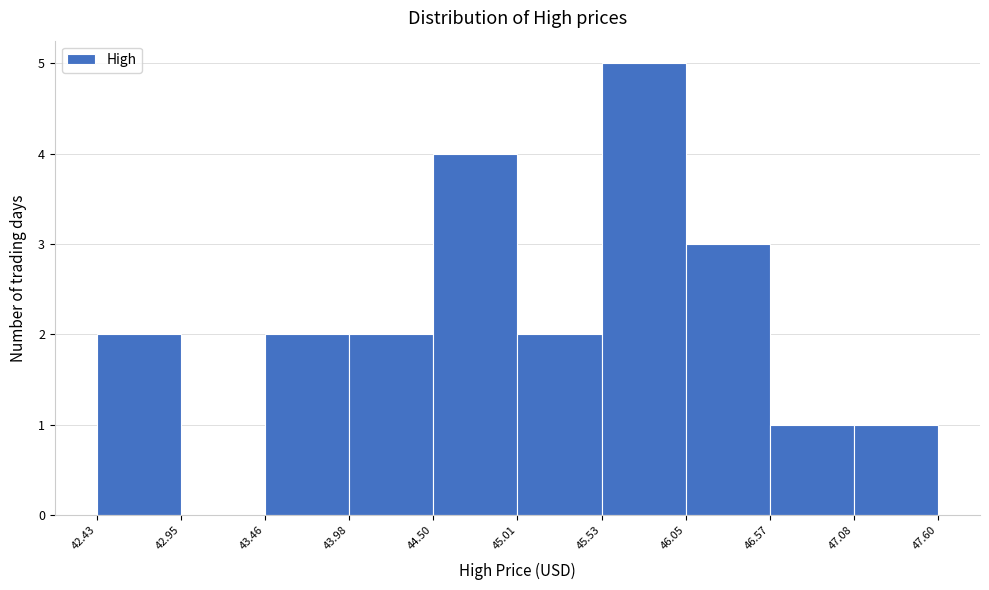

Reading left to right, transcribe this chart: for each bar, give the range it covers on the x-axis and its height. The values are not printed on the chart, so give them approximately, as read against the axis.

42.43 to 42.95: 2
42.95 to 43.46: 0
43.46 to 43.98: 2
43.98 to 44.50: 2
44.50 to 45.01: 4
45.01 to 45.53: 2
45.53 to 46.05: 5
46.05 to 46.57: 3
46.57 to 47.08: 1
47.08 to 47.60: 1